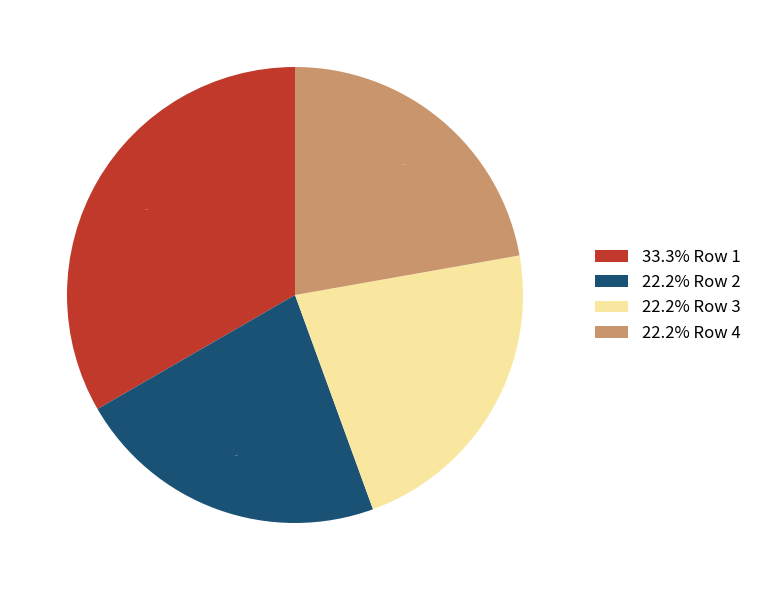

Is the sum of 22.2% Row 4 and 33.3% Row 1 greater than half?

Yes